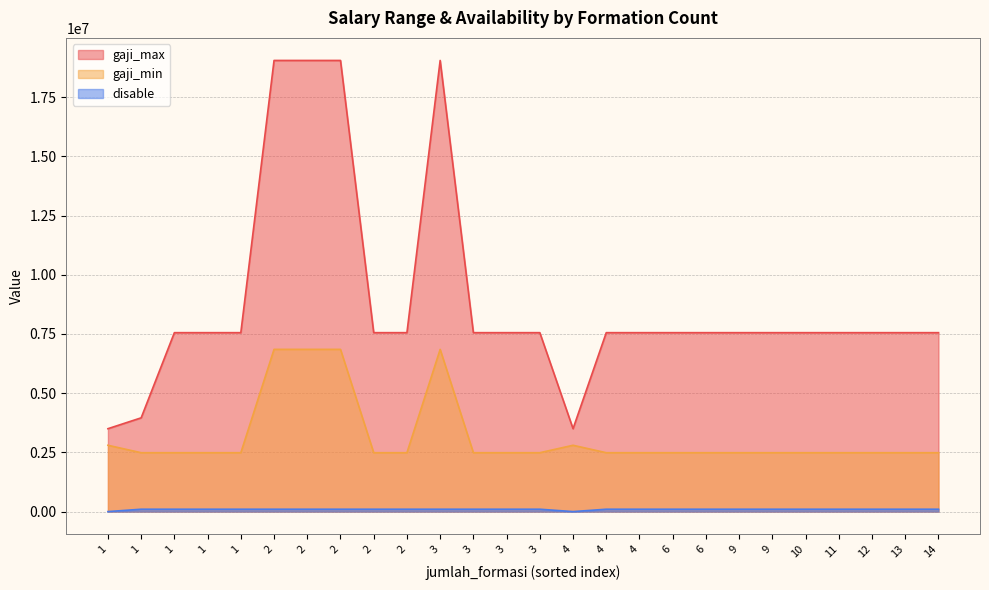

How many data points in gaji_max are less than 7553926?

3